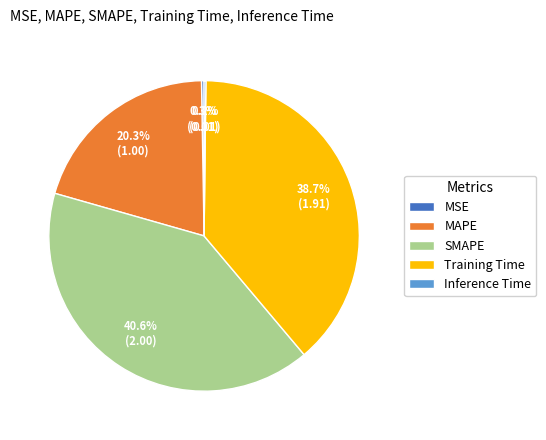

How much of the chart is everything except Training Time?

61.3%